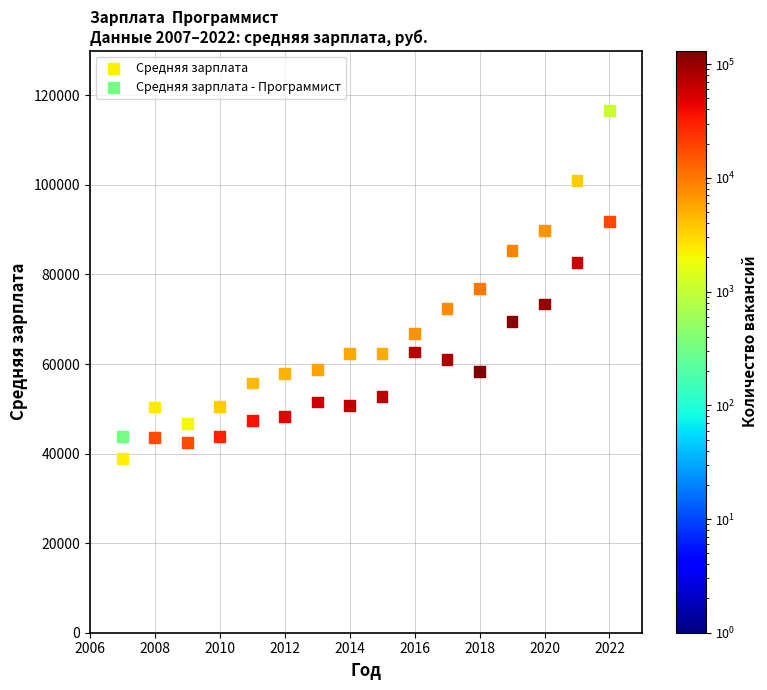

What is the X range (max minus min) for the scatter plot?

15